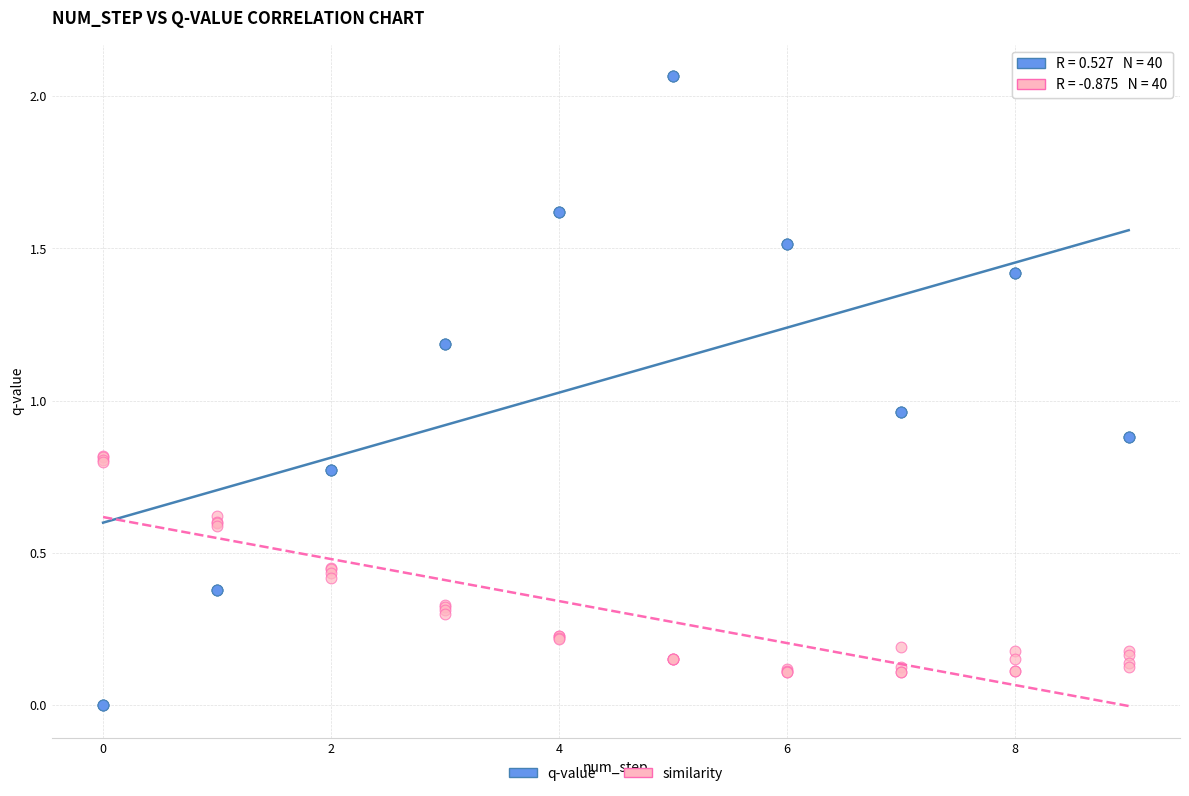

What is the X range (max minus min) for the scatter plot?

9.0